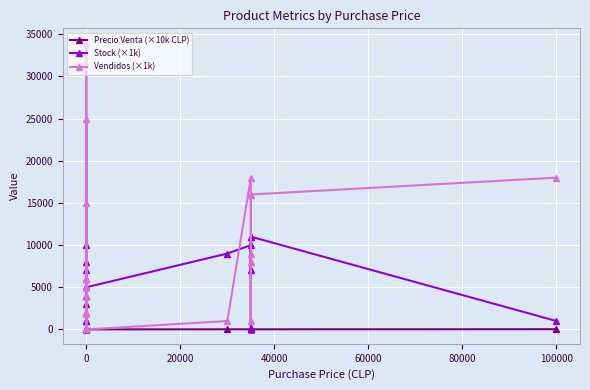

List the series in order of their peak value, lowest first.

Precio Venta (×10k CLP), Stock (×1k), Vendidos (×1k)